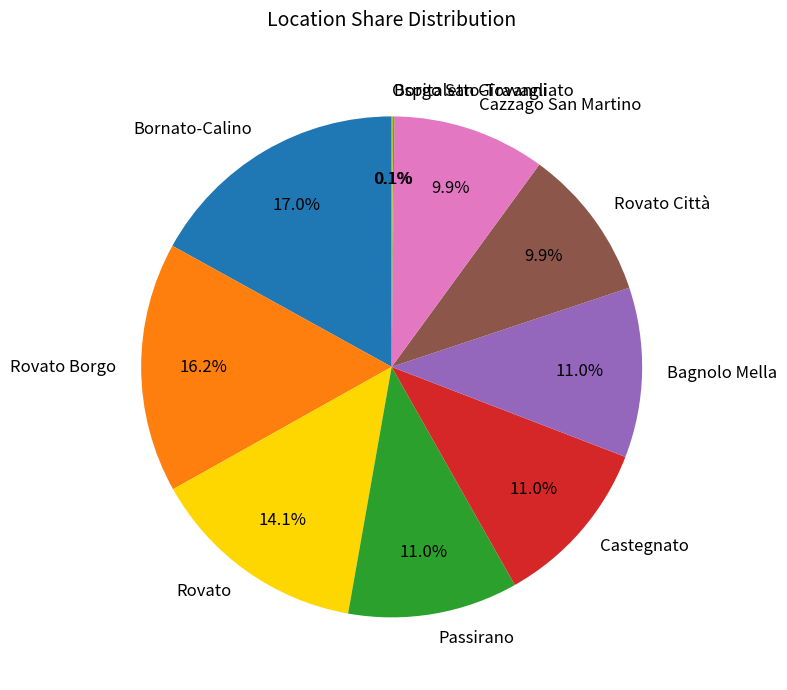

Which slice is the largest?

Bornato-Calino